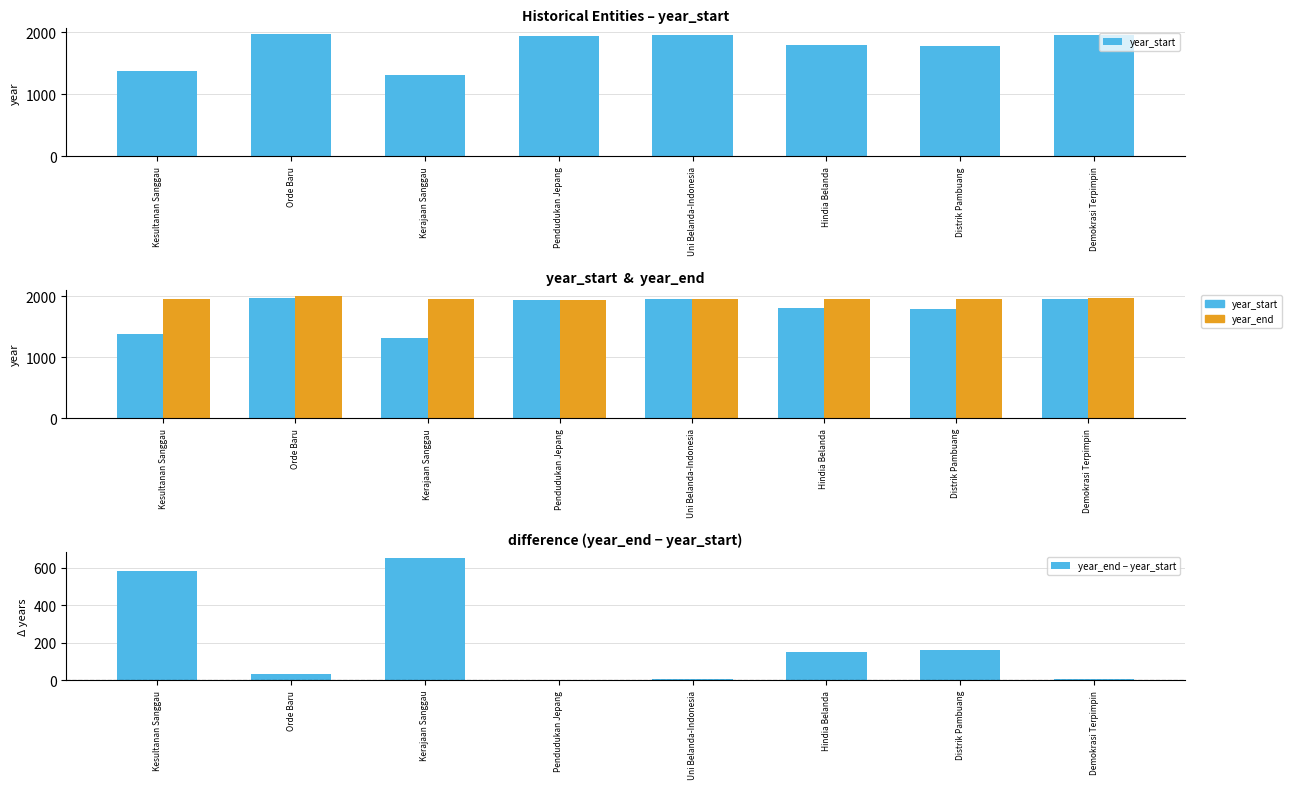

The year_end series shows 1998 at Orde Baru. True or false?

True